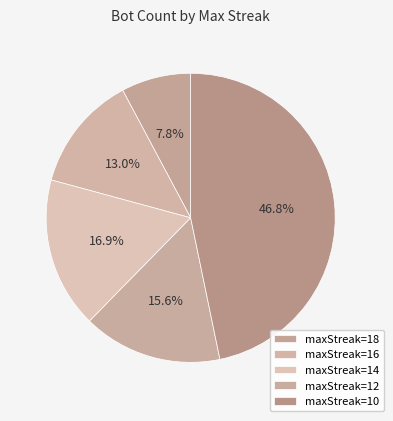

How many segments does this pie chart have?

5